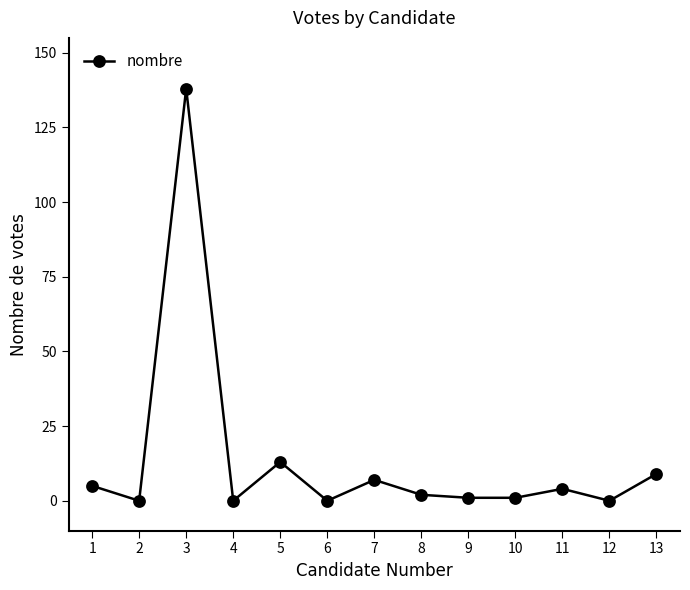

The value at 6 is 72. True or false?

False